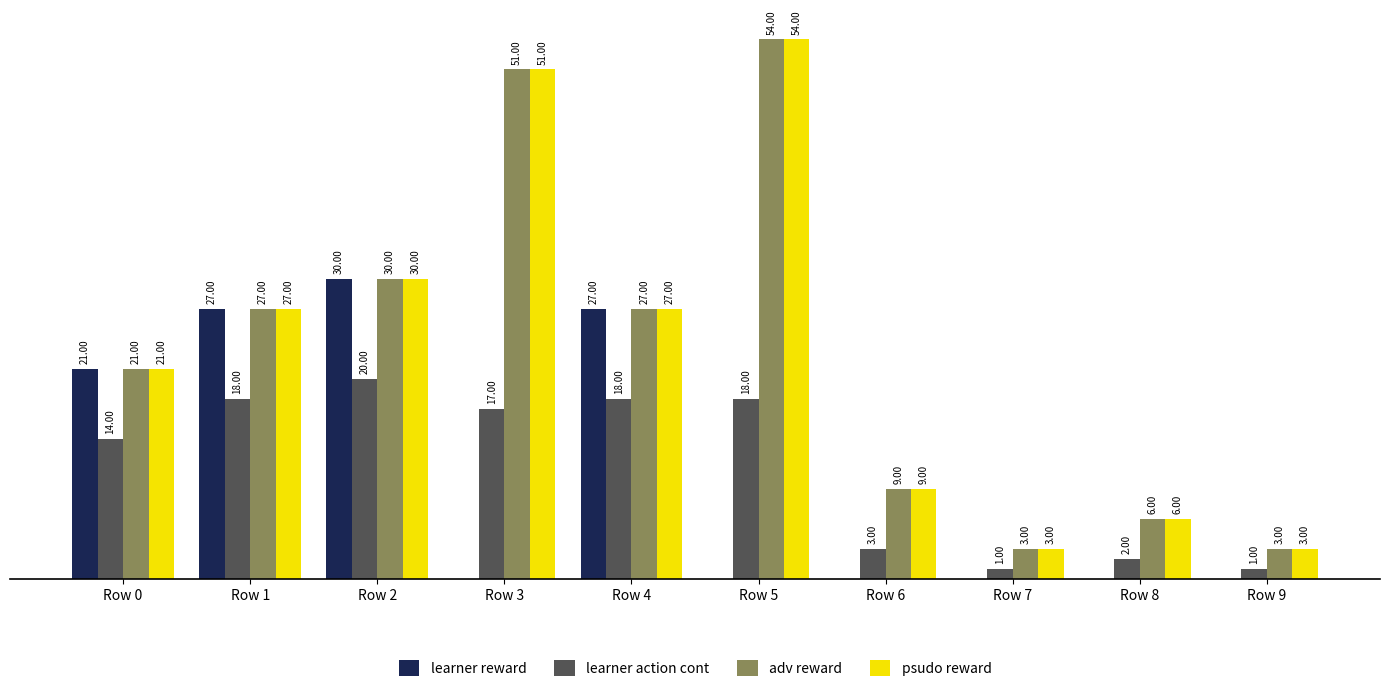

Which series changed the most between Row 2 and Row 8?

learner reward